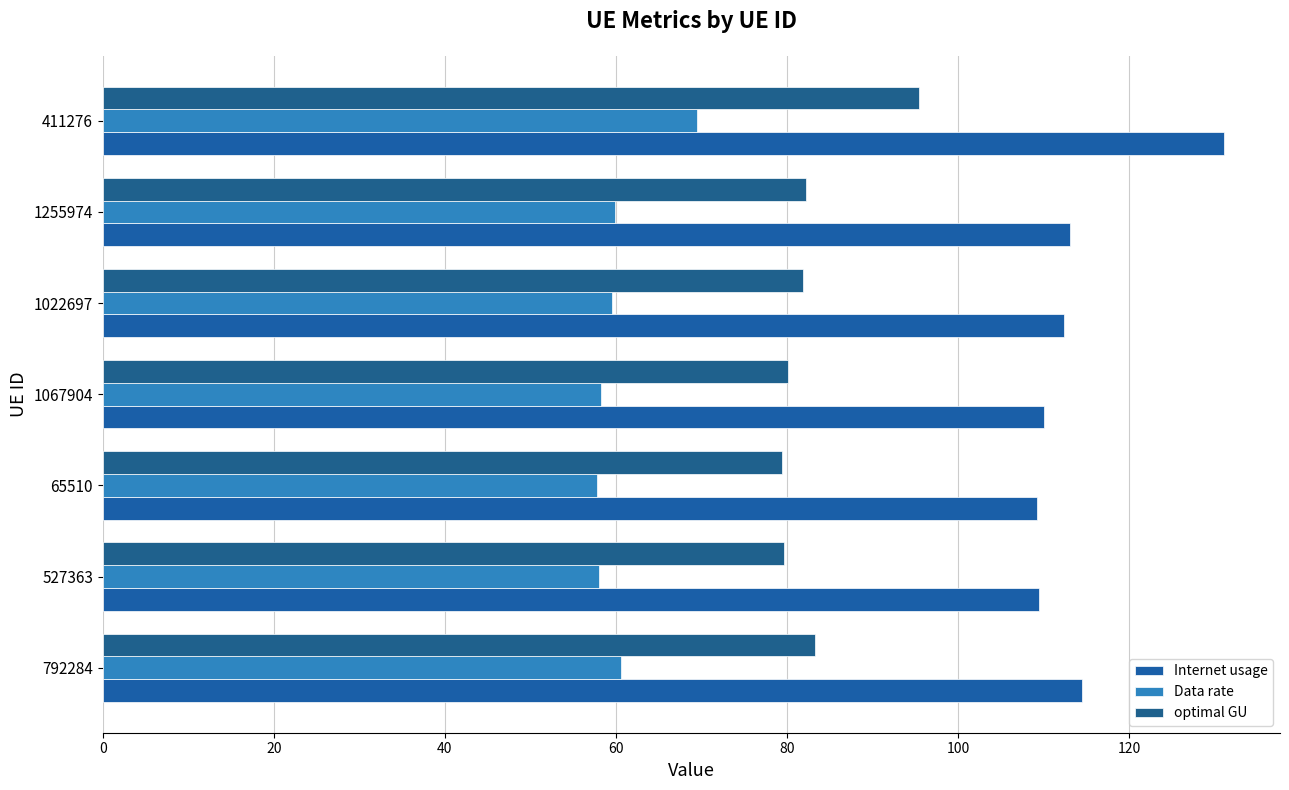

What is the highest value of the optimal GU series?

95.4